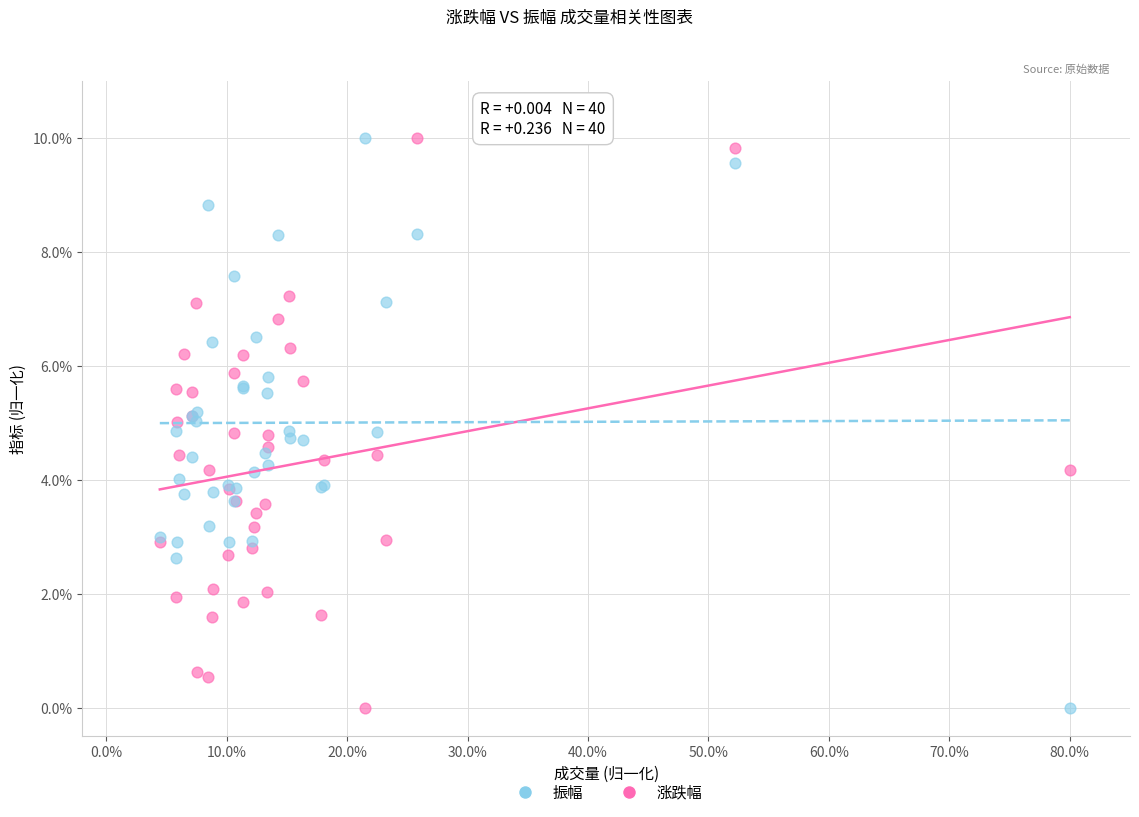

What is the X range (max minus min) for the scatter plot?

75.6